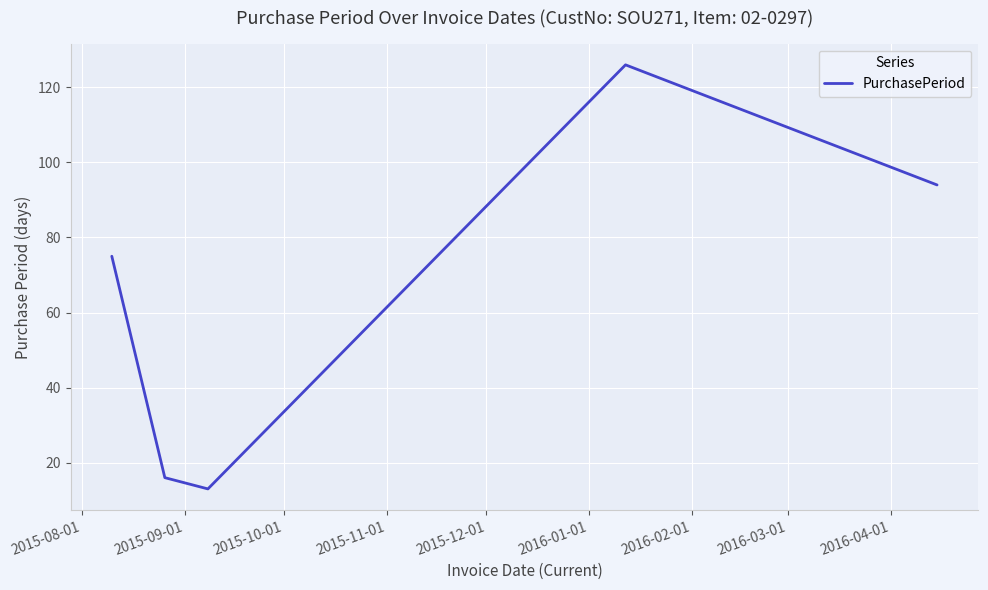

Does the chart display data point markers on the line(s)?

No